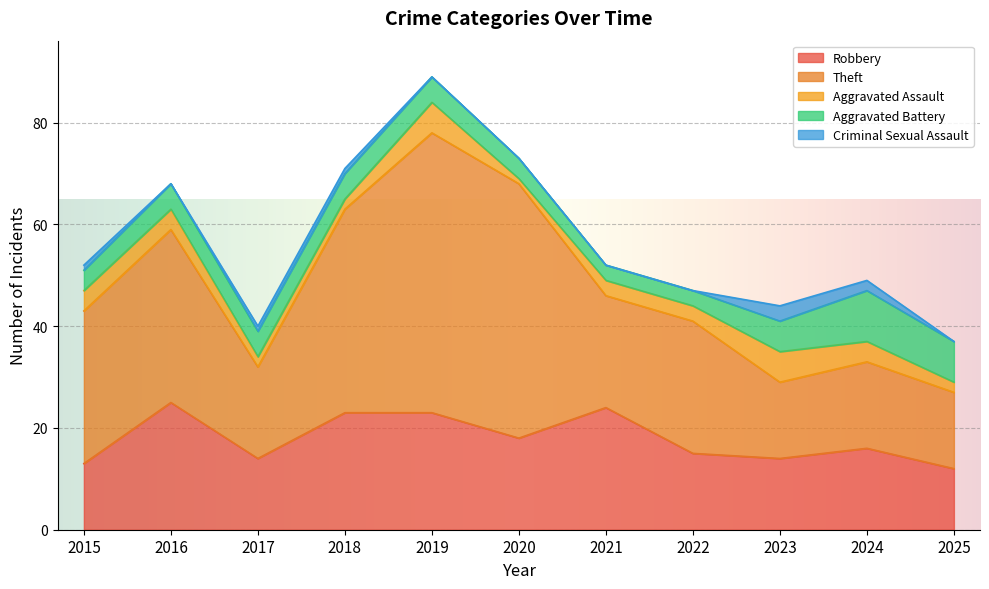

What is the difference between the Criminal Sexual Assault values at 2020 and 2017?

1